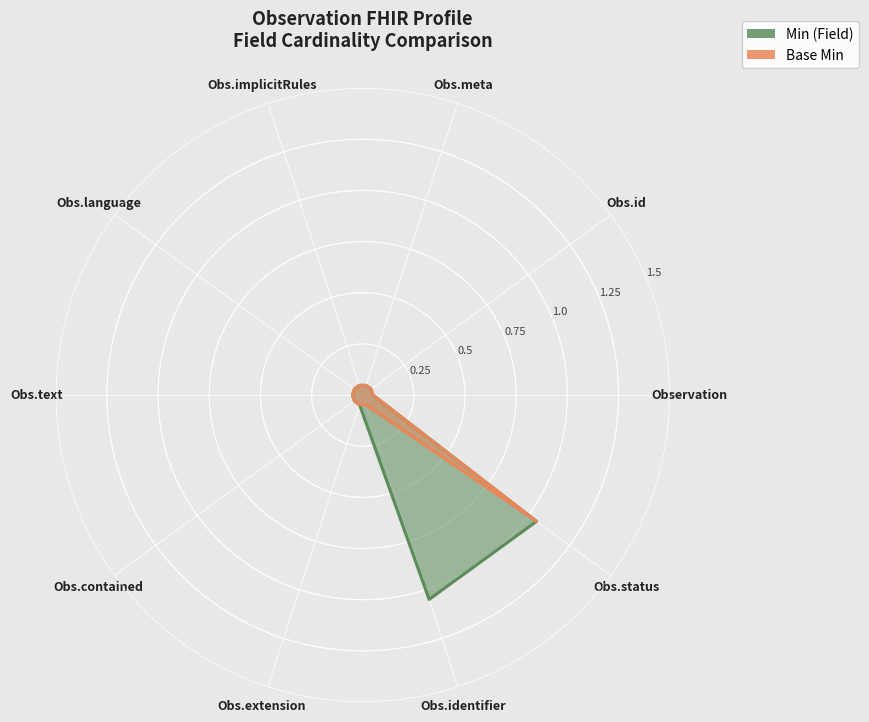

Between Observation.text and Observation, which is larger?

Observation.text